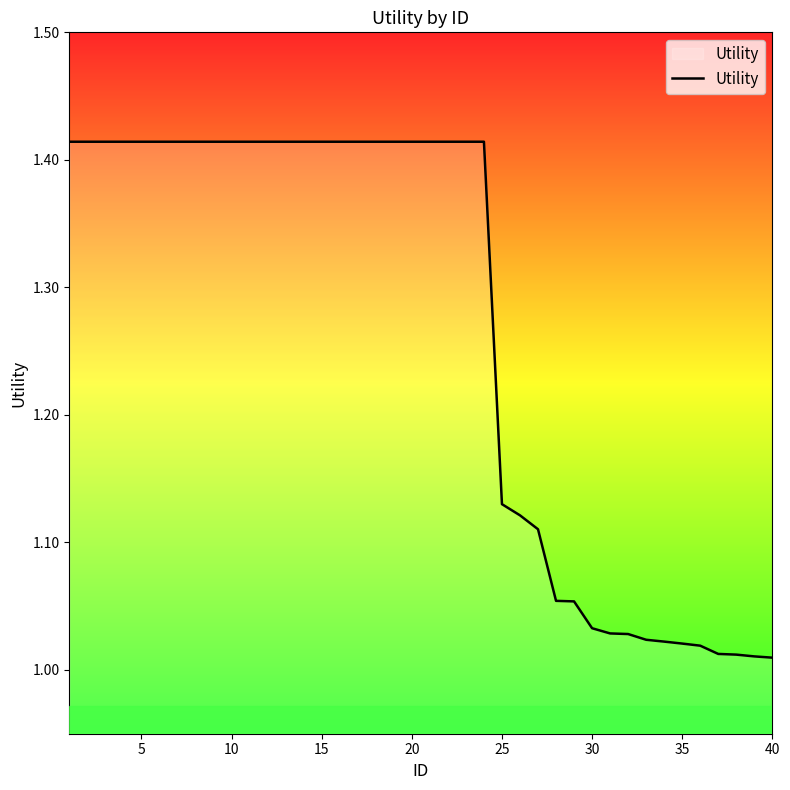

What is the difference between the maximum and minimum values?

0.4